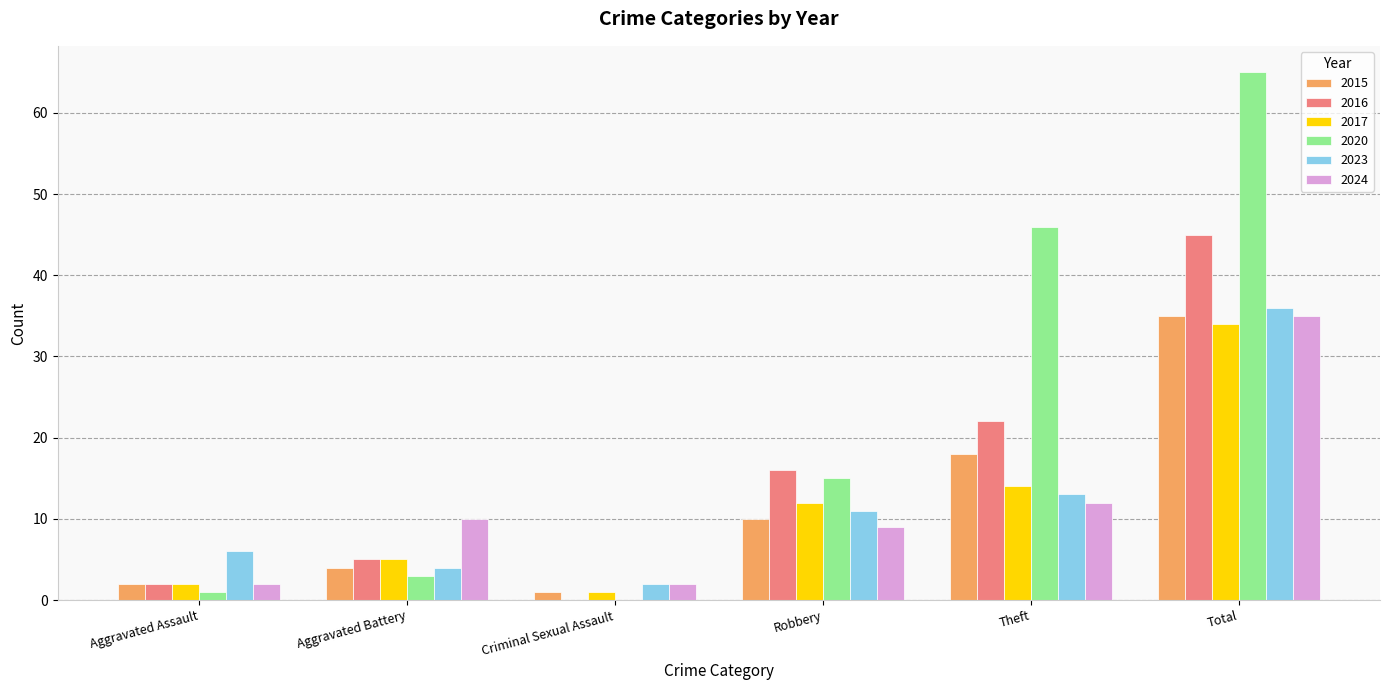

Between Aggravated Battery and Theft, which series saw the biggest shift?

2020